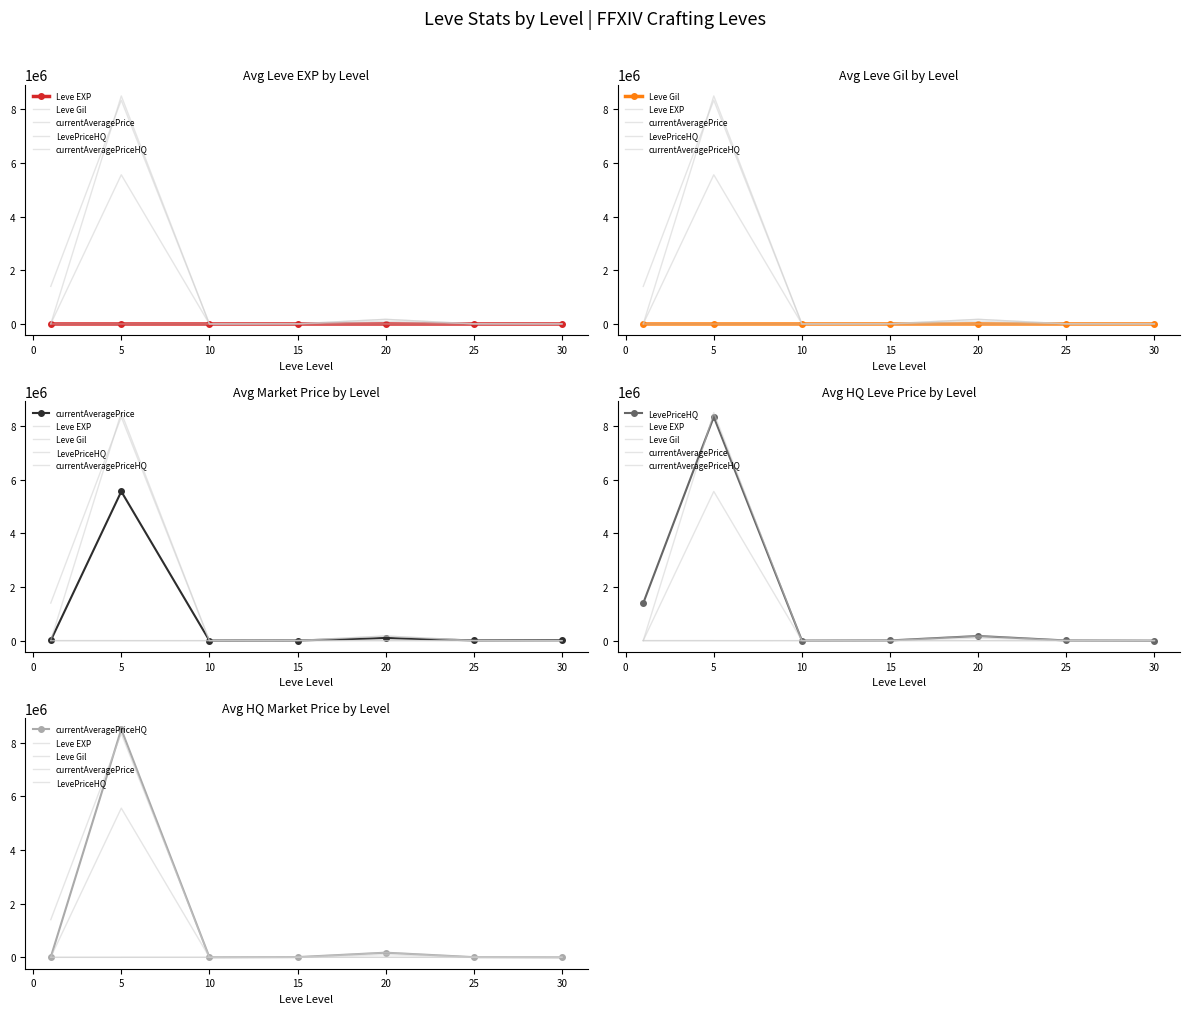

True or false: Leve EXP and Leve Gil cross at least once.

False